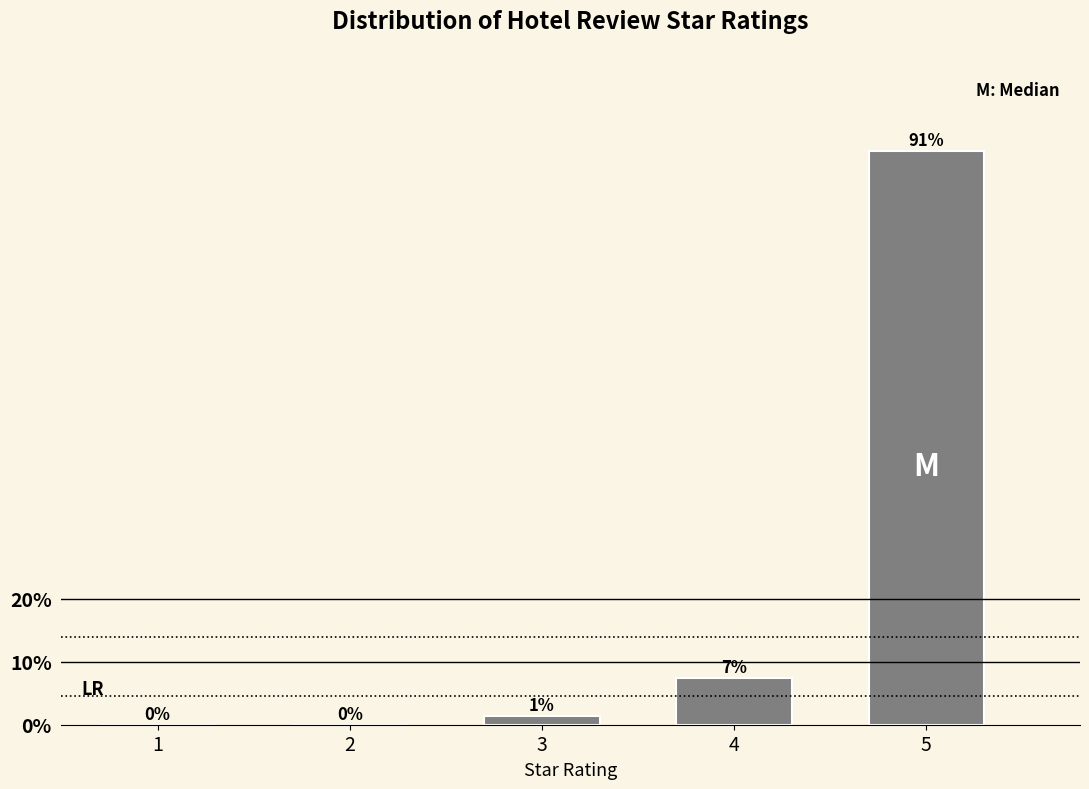

Is it true that the value at 1 is 0.0?

True